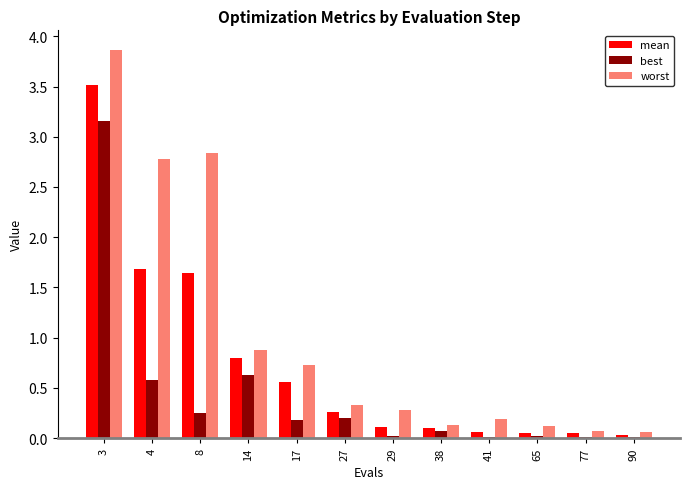

What is the sum of the worst values at 41 and 3?

4.1